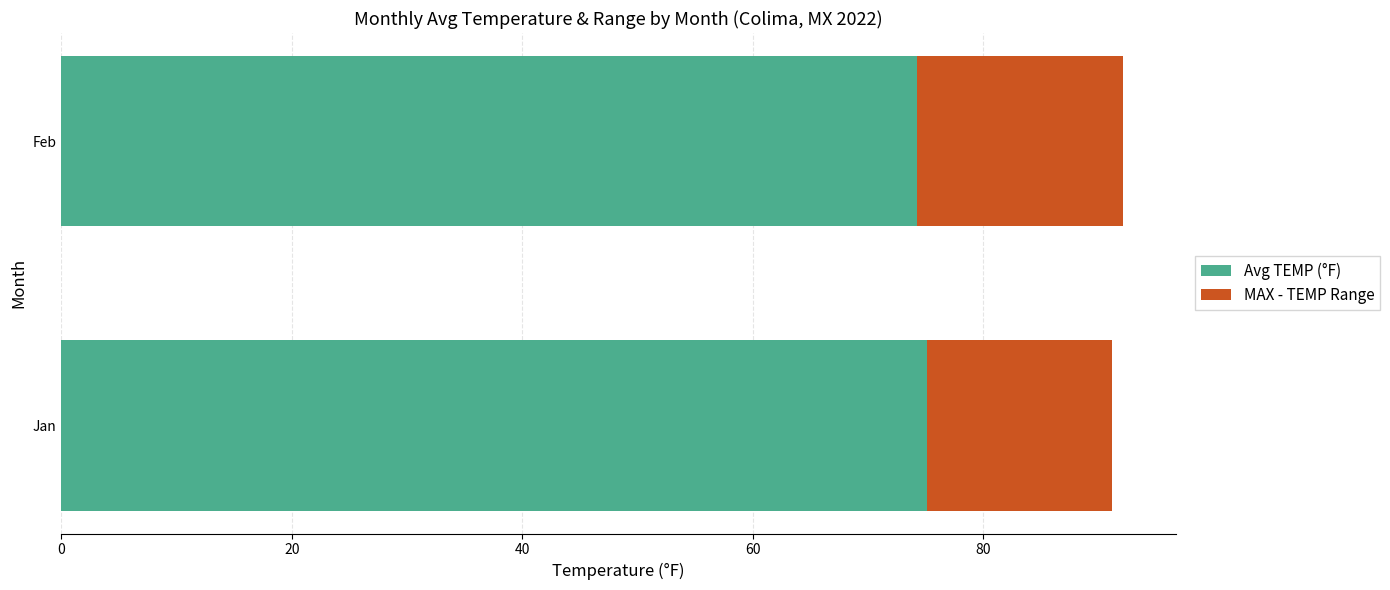

What is the total value across all series at Jan?

91.2